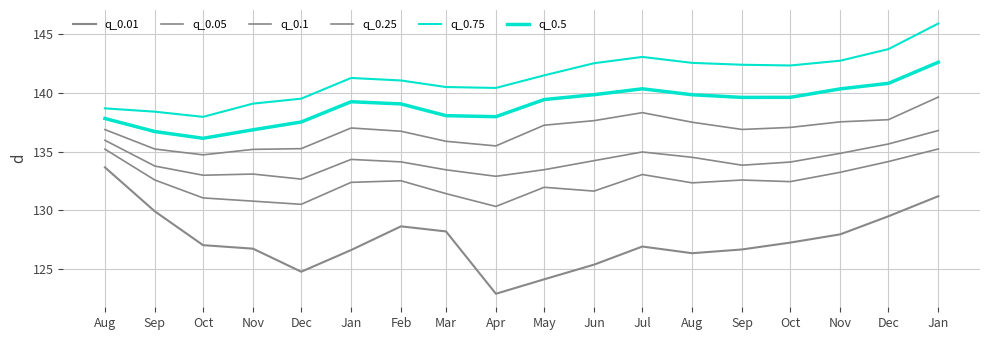

What is the label of the 4th point from the left?

Nov